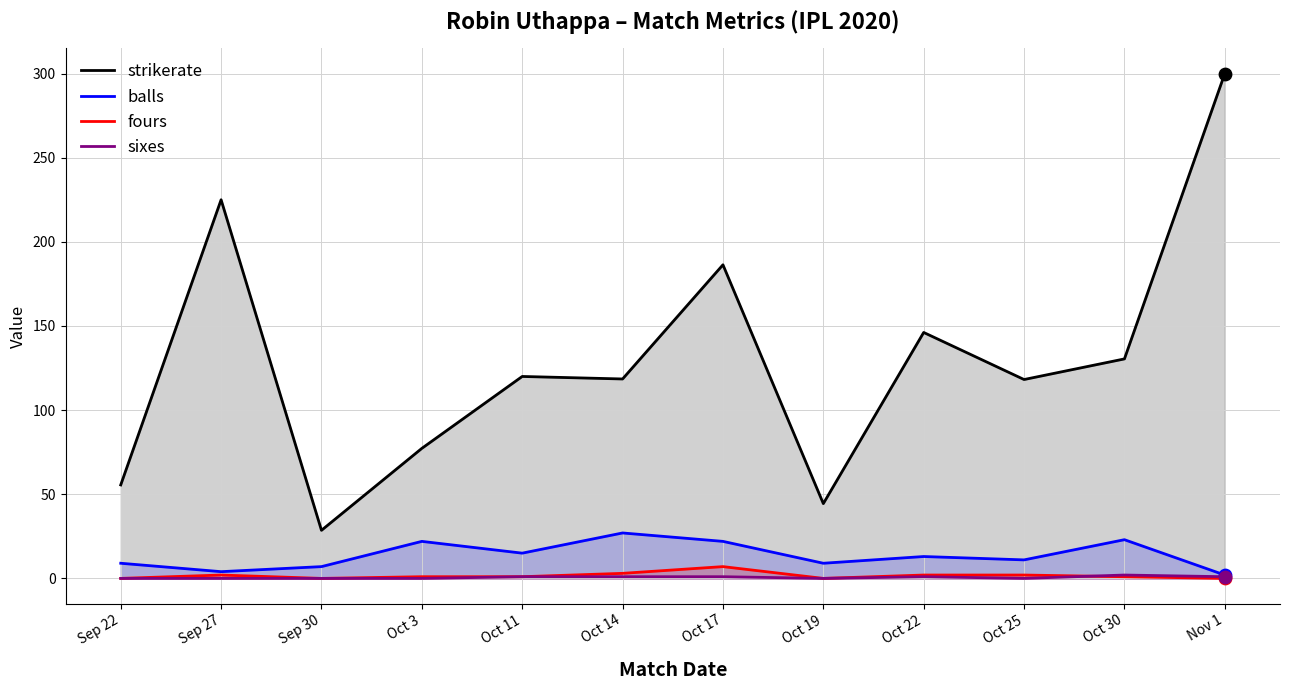

What are all the series names shown in the legend?

strikerate, balls, fours, sixes